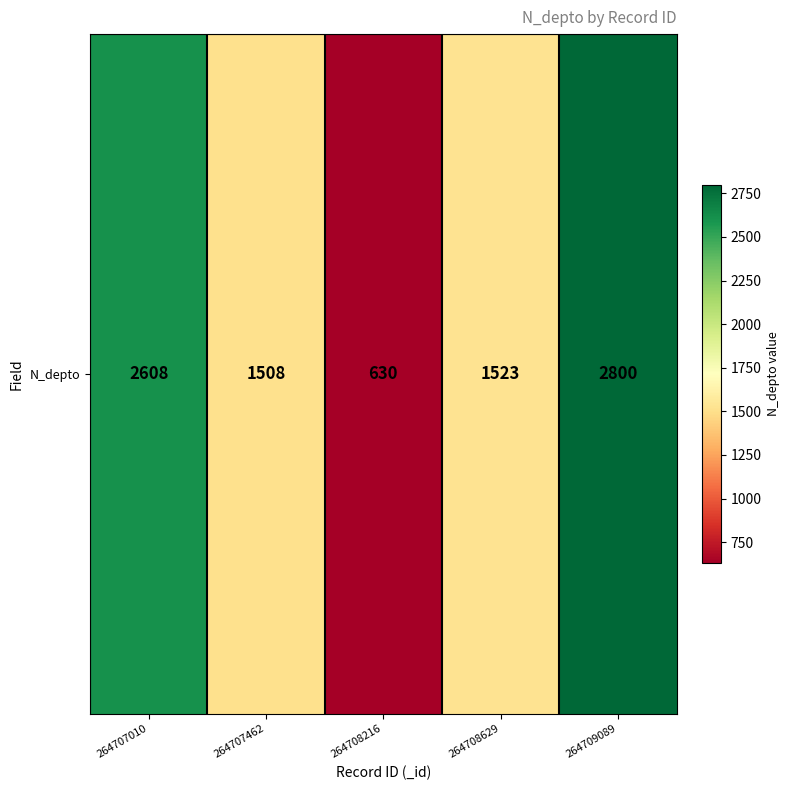

What is the difference between the maximum and second lowest values?

1292